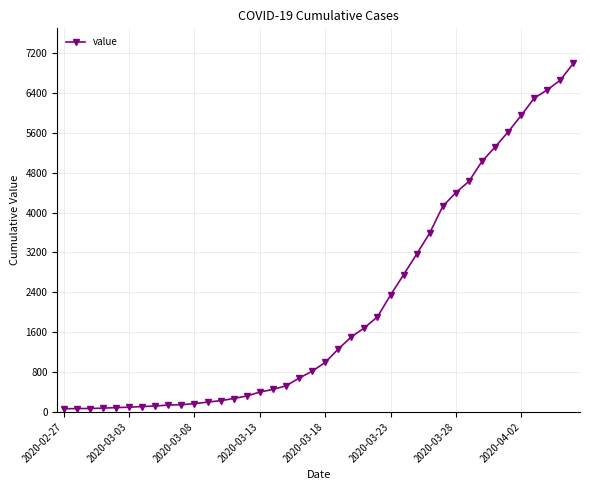

What is the greatest value displayed?

6995